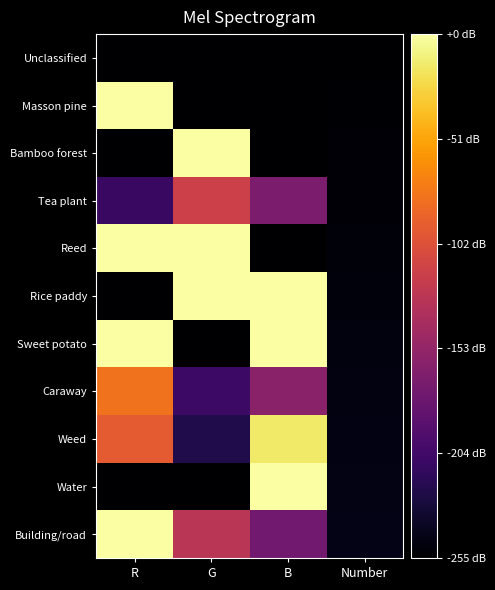

List the series in order of their peak value, highest first.

Masson pine, Bamboo forest, Reed, Rice paddy, Sweet potato, Water, Building/road, Weed, Caraway, Tea plant, Unclassified